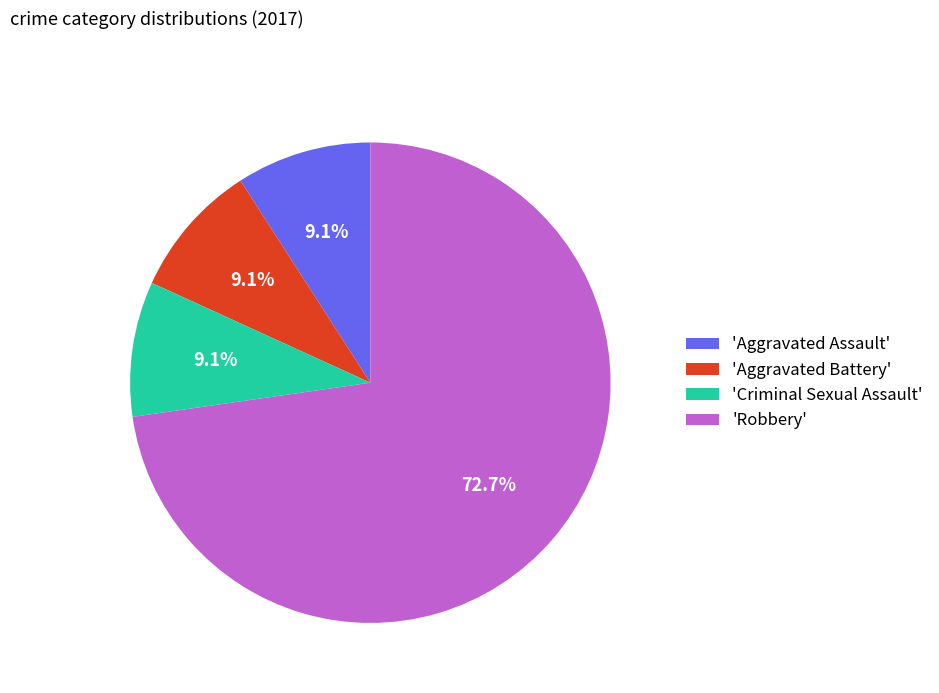

Approximately how many times larger is the value at 'Criminal Sexual Assault' compared to 'Aggravated Battery'?

1.0